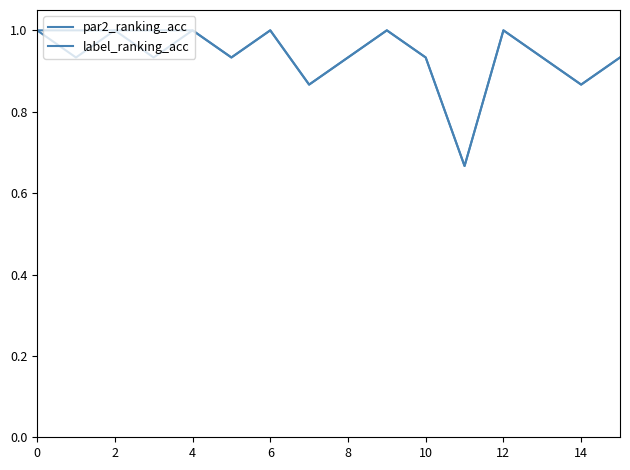

Does the chart have visible grid lines?

No